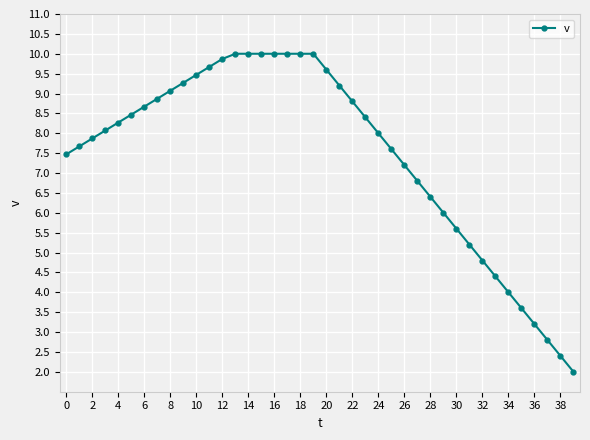

How many data points does each series have?

40